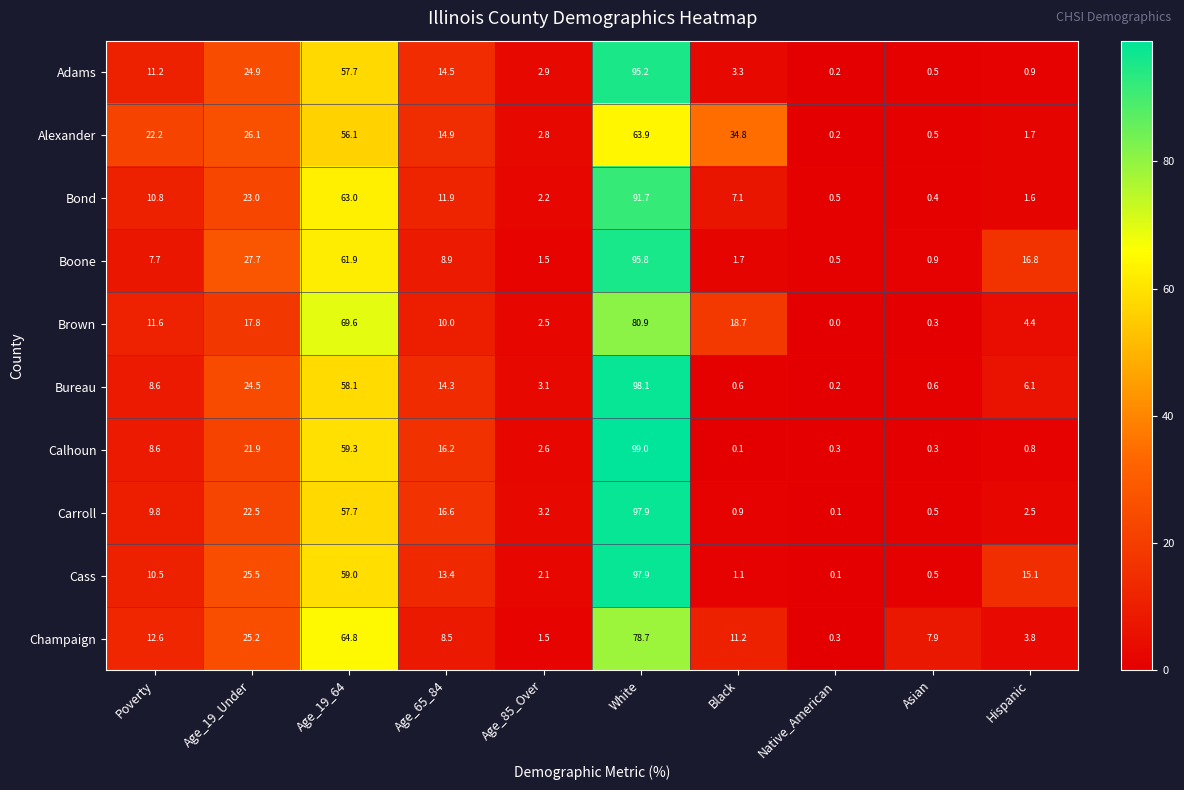

At which label is Alexander closest to 32?

Black